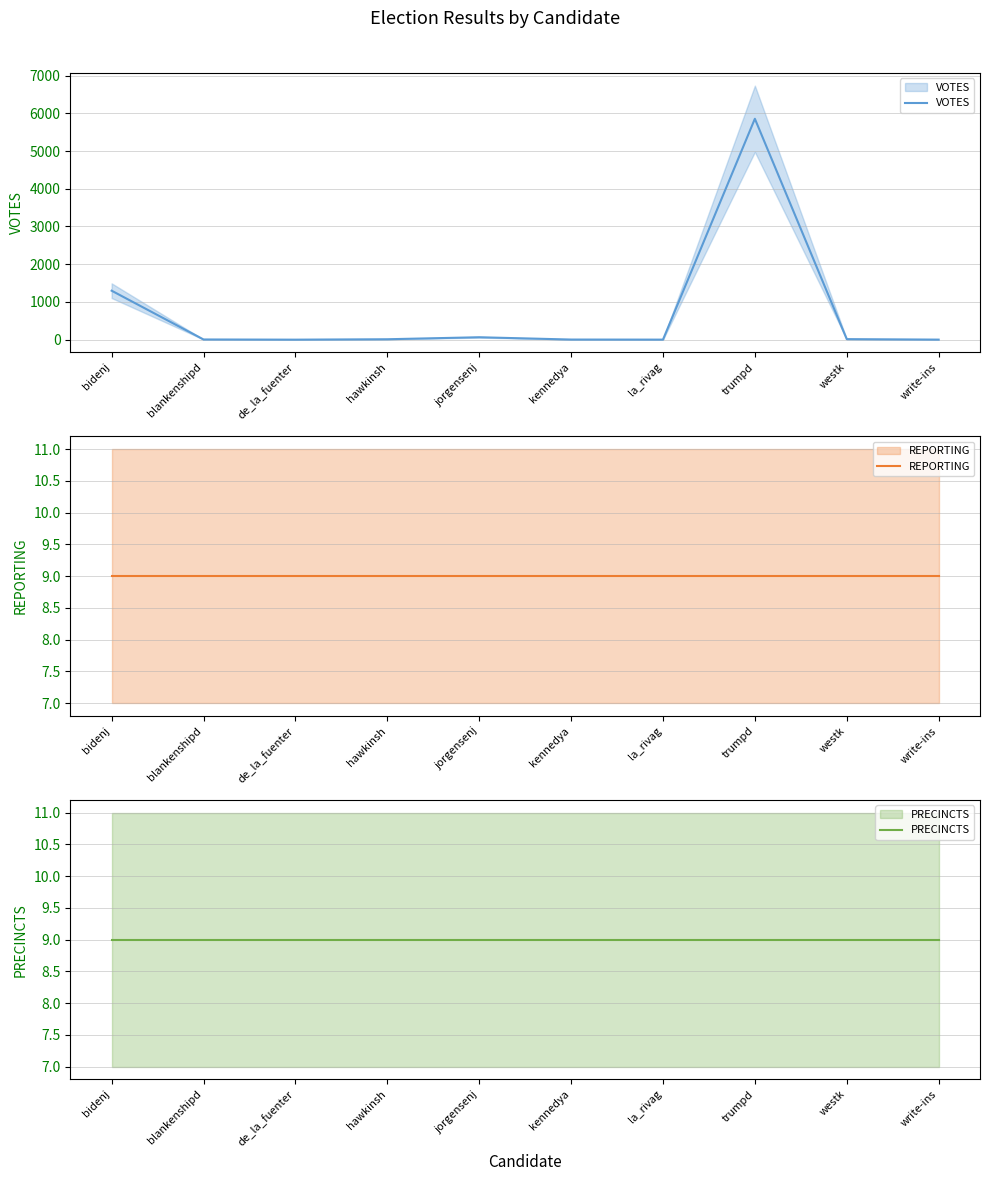

Between which two adjacent categories do PRECINCTS and VOTES first intersect?

bidenj and blankenshipd